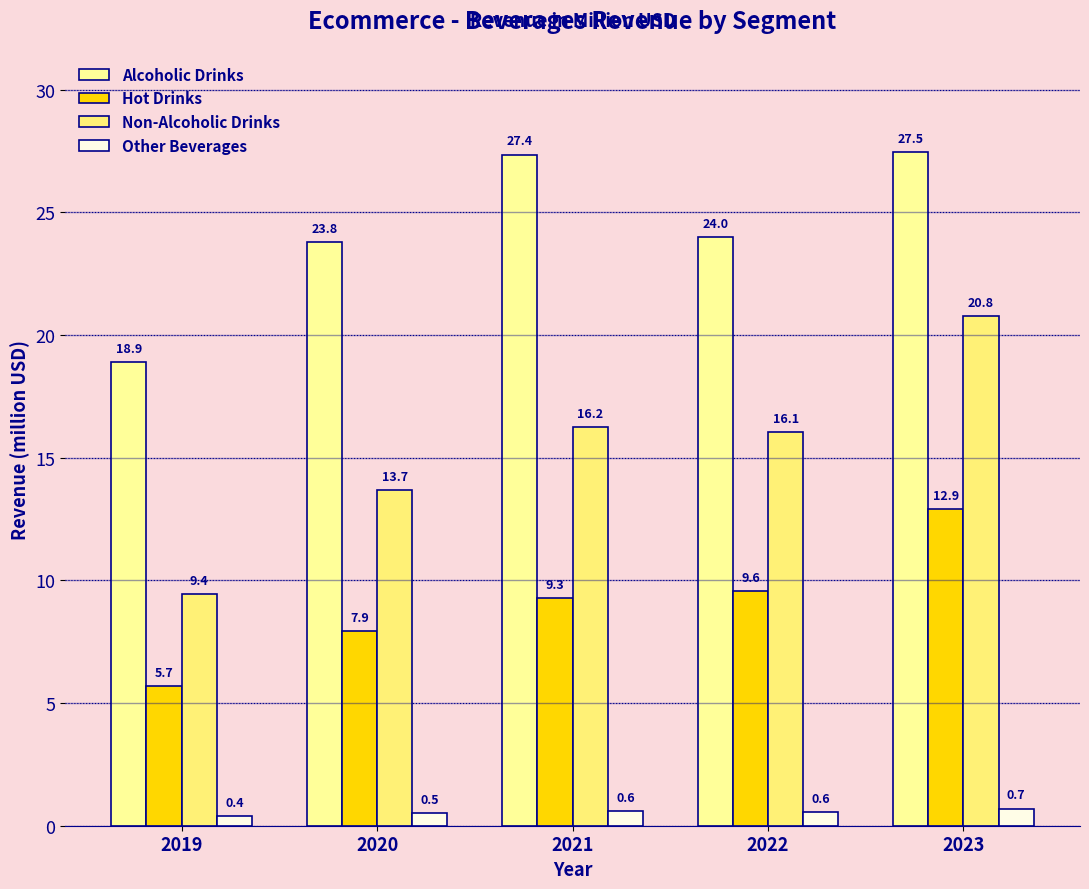

How many bars are there in total?

20